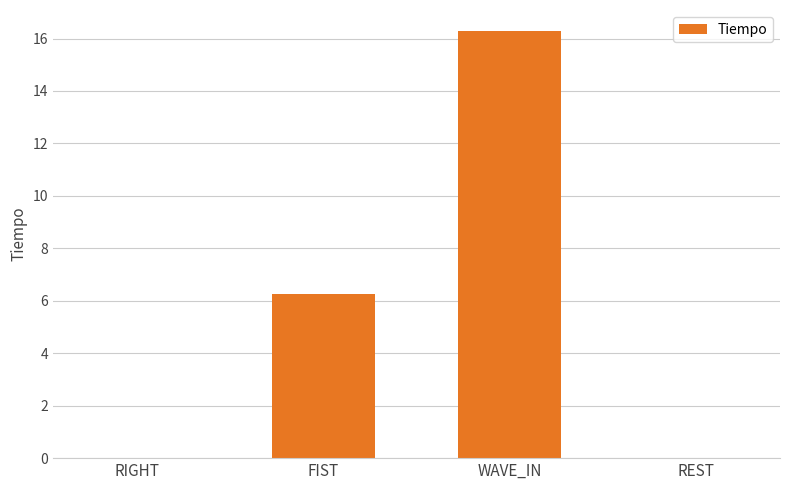

Which has a higher value, REST or WAVE_IN?

WAVE_IN